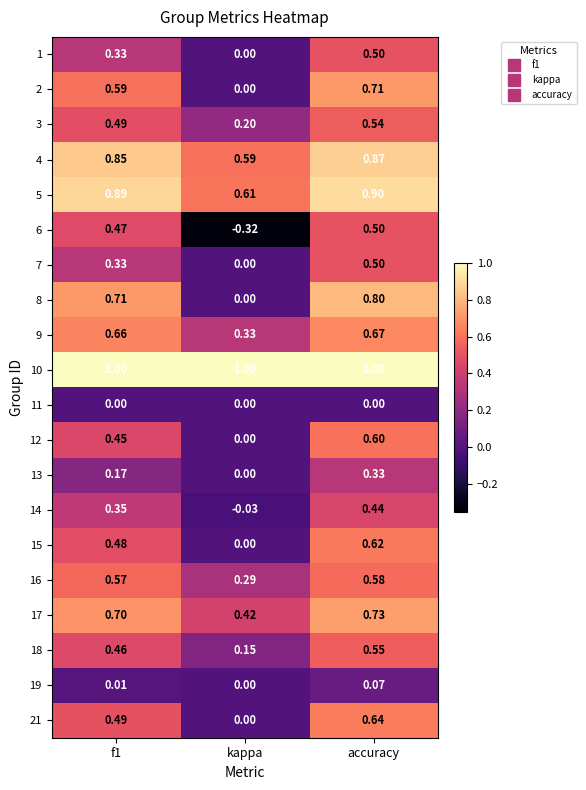

Where is 12 nearest to the value 0?

kappa